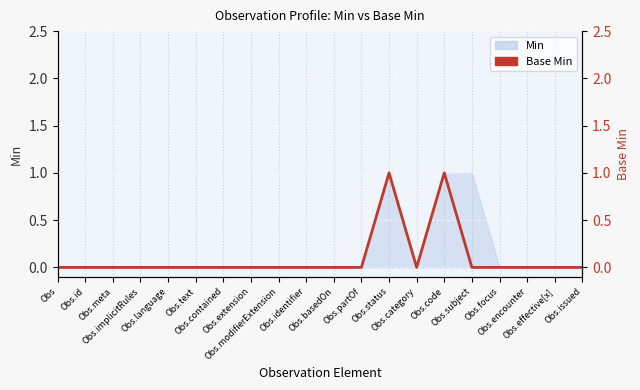

Which label corresponds to the smallest value in the chart?

Obs